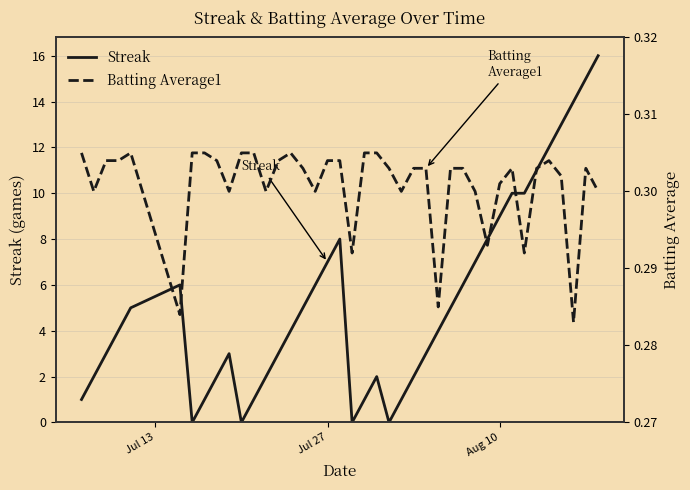

What are all the series names shown in the legend?

Streak, Batting Average1